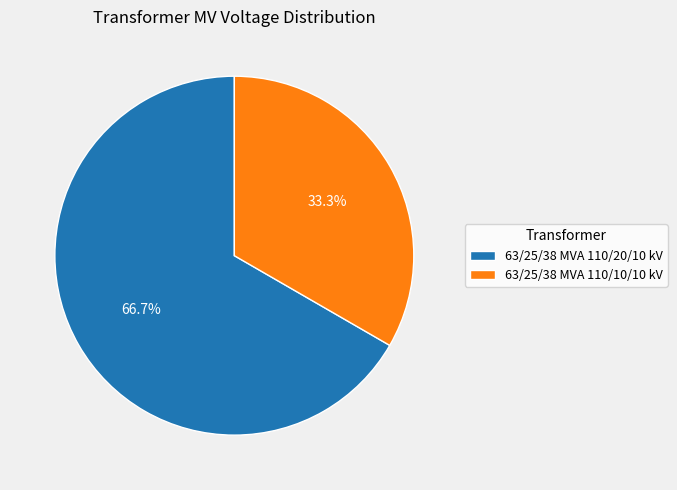

Which slice is the smallest?

63/25/38 MVA 110/10/10 kV